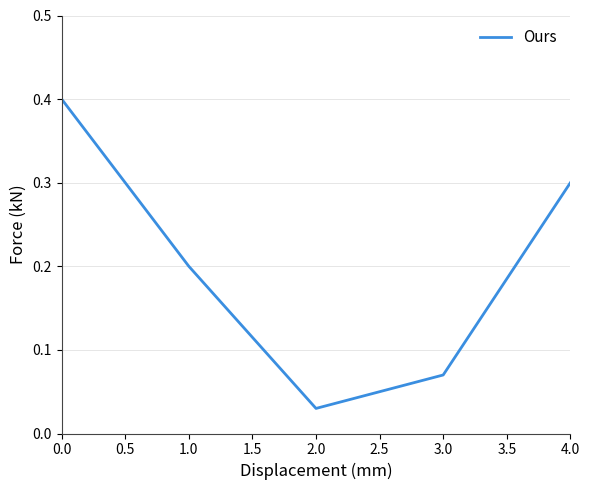

At which label is the value closest to 0?

2.0